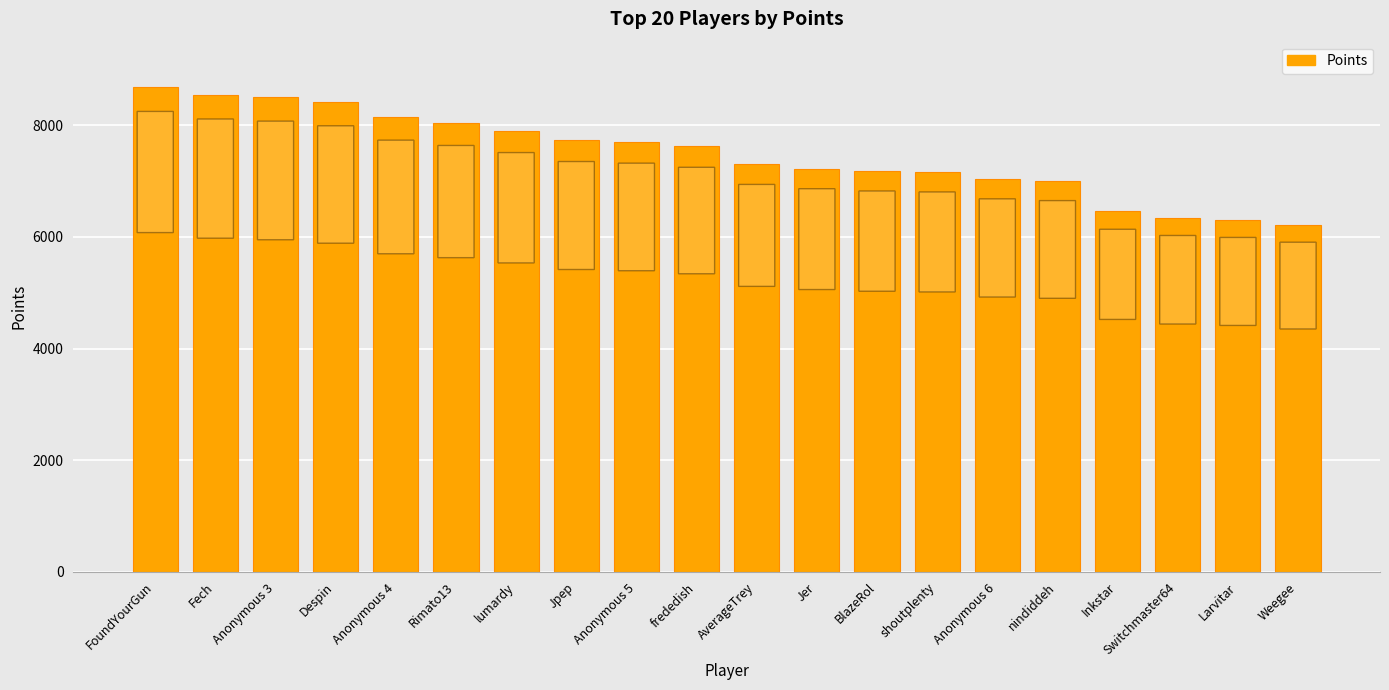

What is the smallest value displayed?

6217